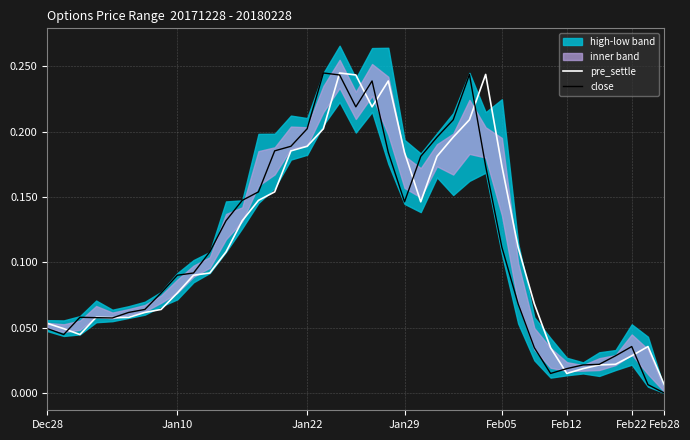

Which category has the highest value in the pre_settle series?

18